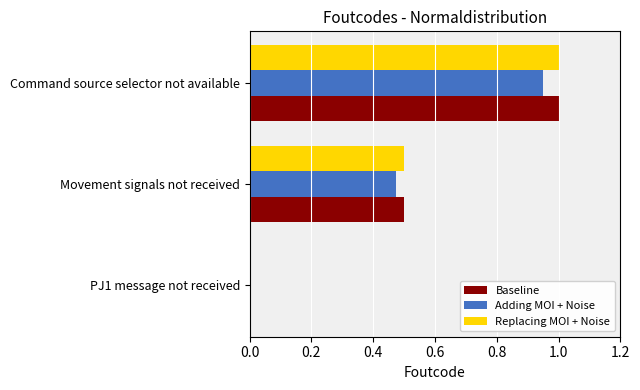

Is it true that Adding MOI + Noise equals 0.0 at PJ1 message not received?

True